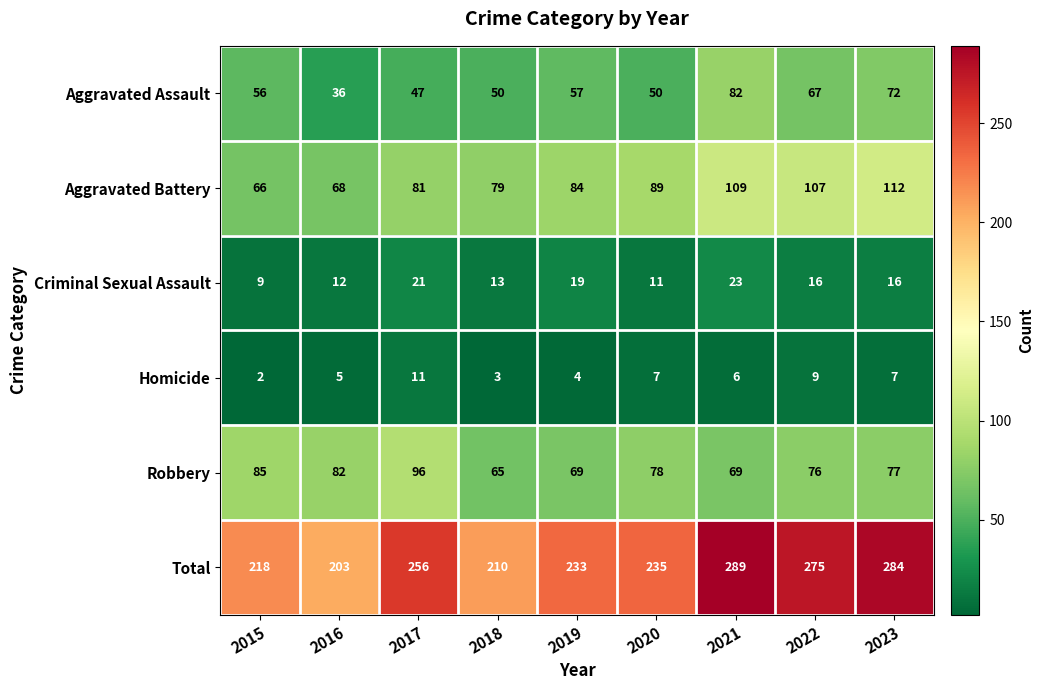

The Homicide series shows 4 at 2019. True or false?

True